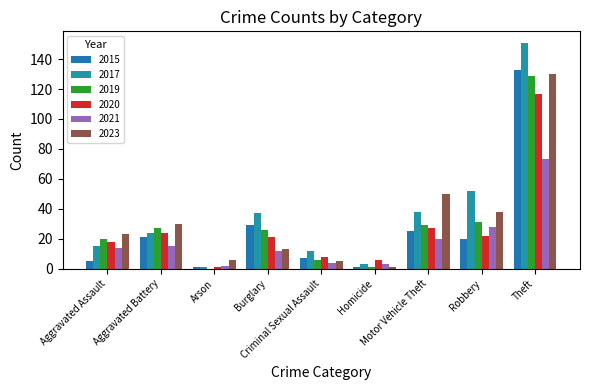

Which has a higher value, Theft or Homicide?

Theft